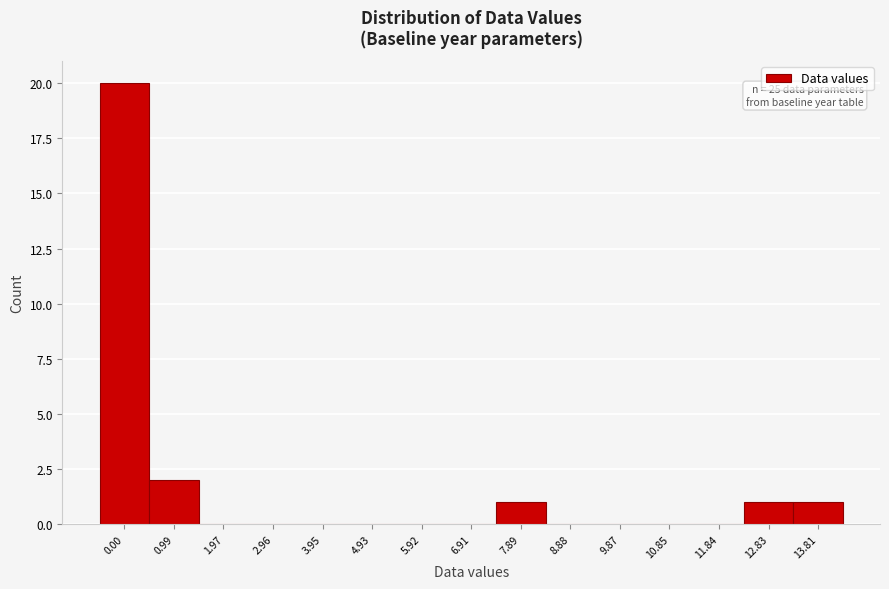

Reading right to left, list all the values displayed in this chart.

13.81=1	12.83=1	11.84=0	10.85=0	9.87=0	8.88=0	7.89=1	6.91=0	5.92=0	4.93=0	3.95=0	2.96=0	1.97=0	0.99=2	0.00=20